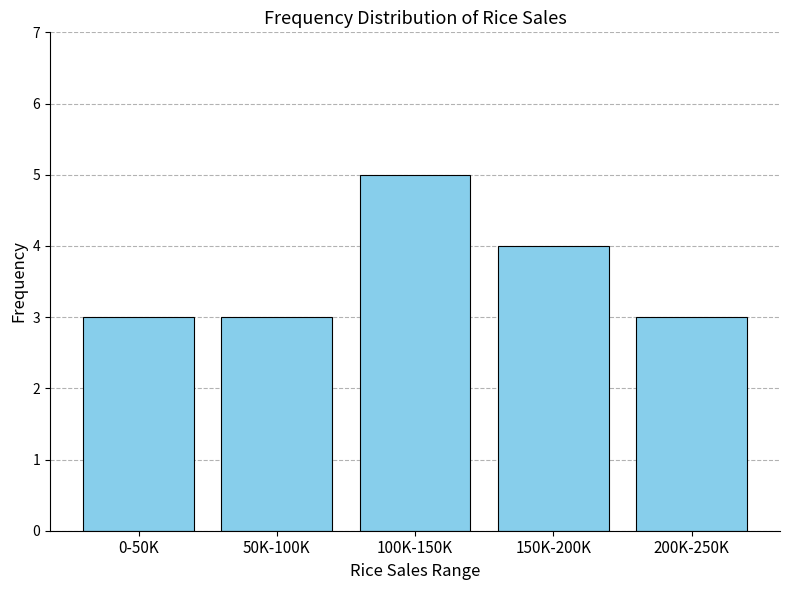

Reading left to right, list all the values displayed in this chart.

0-50K=3	50K-100K=3	100K-150K=5	150K-200K=4	200K-250K=3